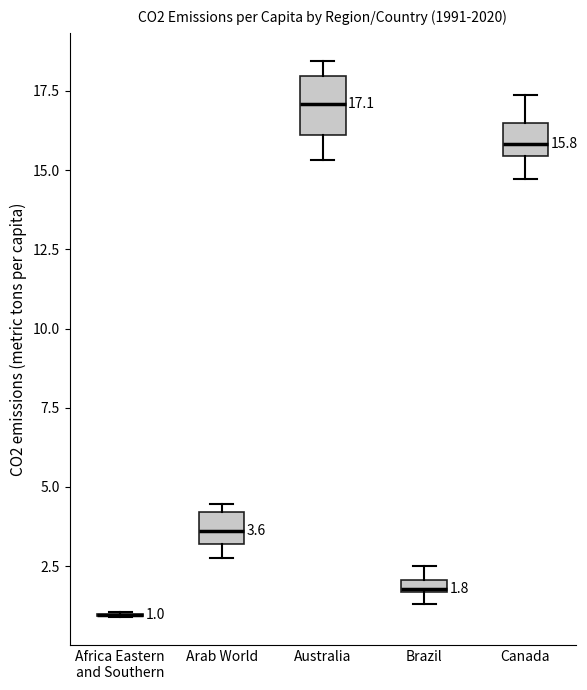

Comparing the boxes themselves (not the whiskers), which one is the tallest?

Australia